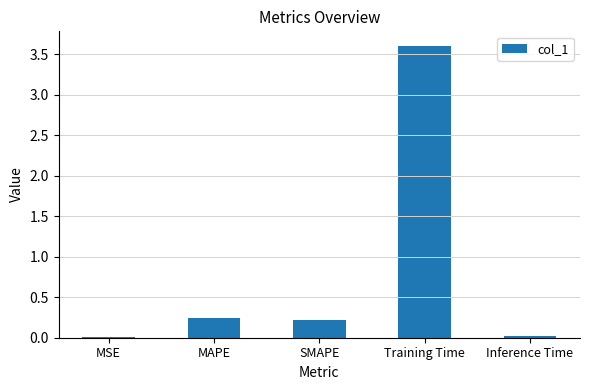

The value at MAPE is 0.1. True or false?

False